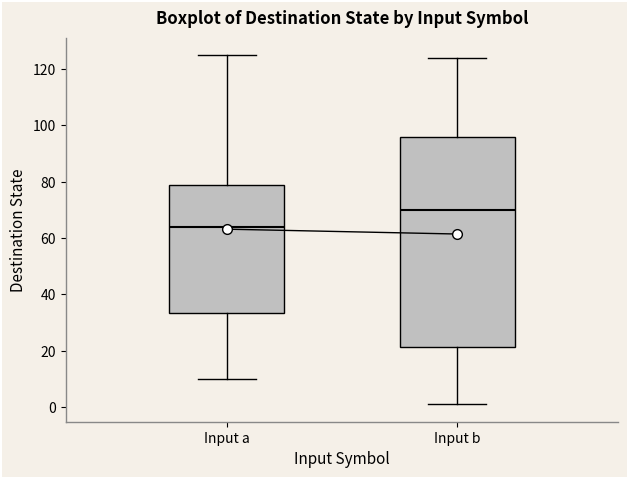

Which box is the tallest, from its lower edge to its upper edge?

Input b